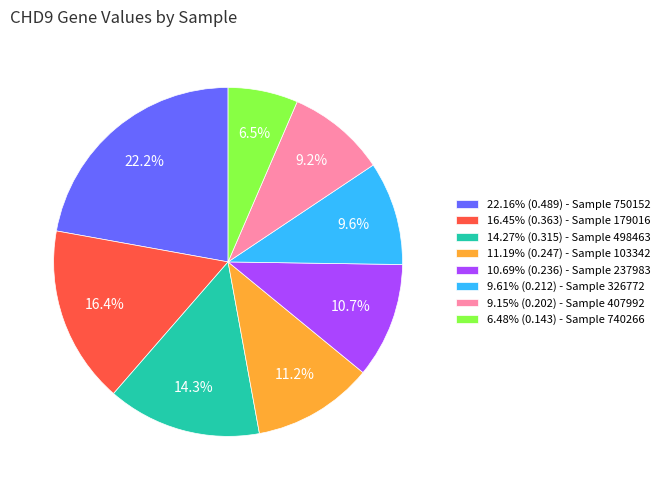

What portion of the pie excludes 22.16% (0.489) - Sample 750152?

77.8%